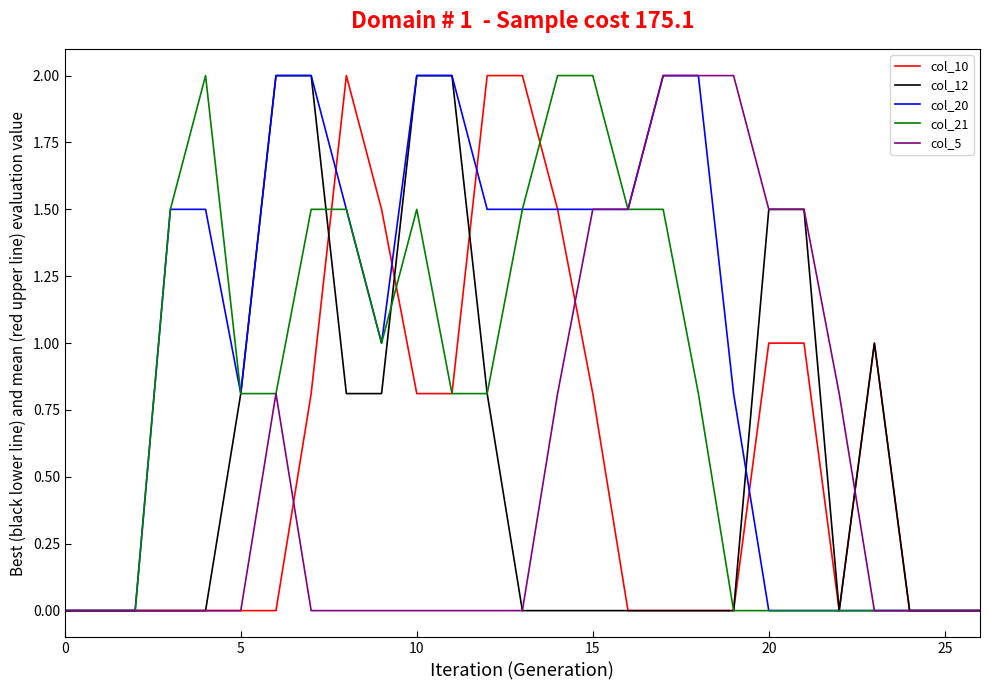

Which series has the largest total across all categories?

col_20